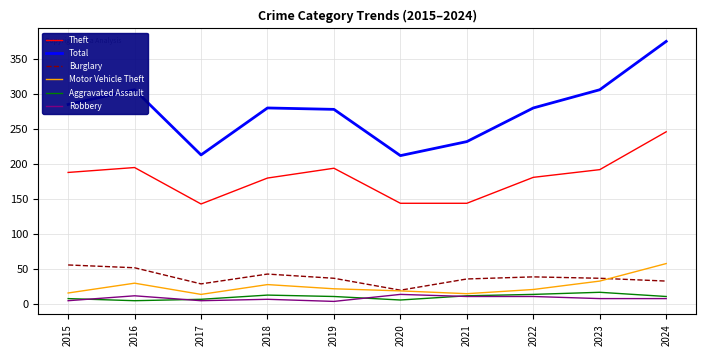

Which category has the highest value across all series?

2024